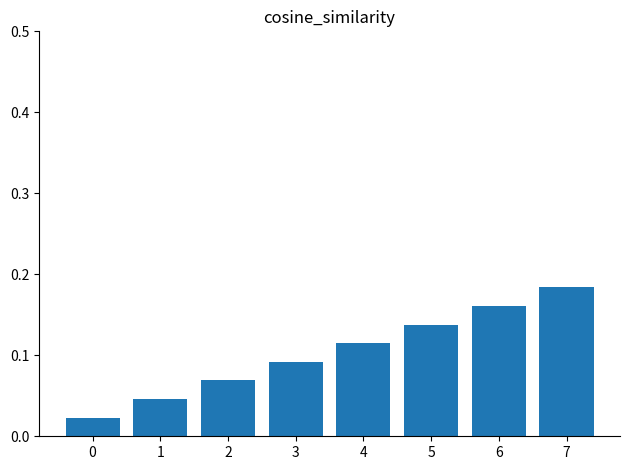

How many values are between 0 and 1?

8